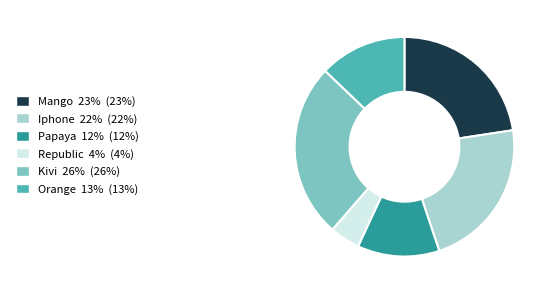

Which slice is the smallest?

Republic